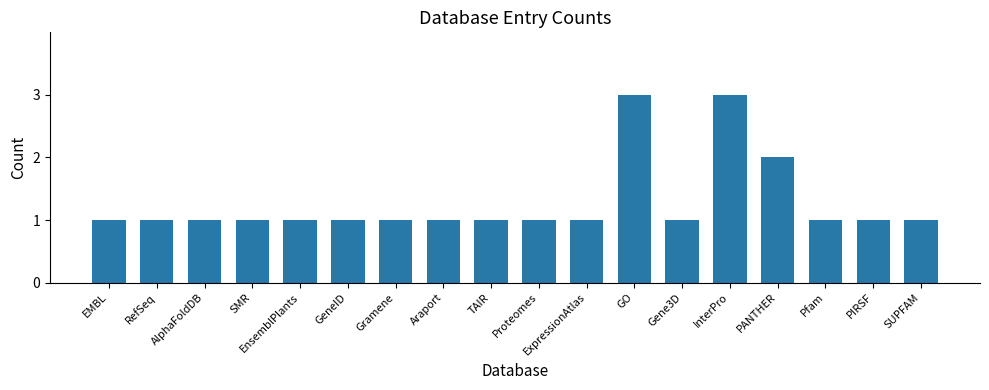

What is the difference between the values at Gene3D and GO?

2